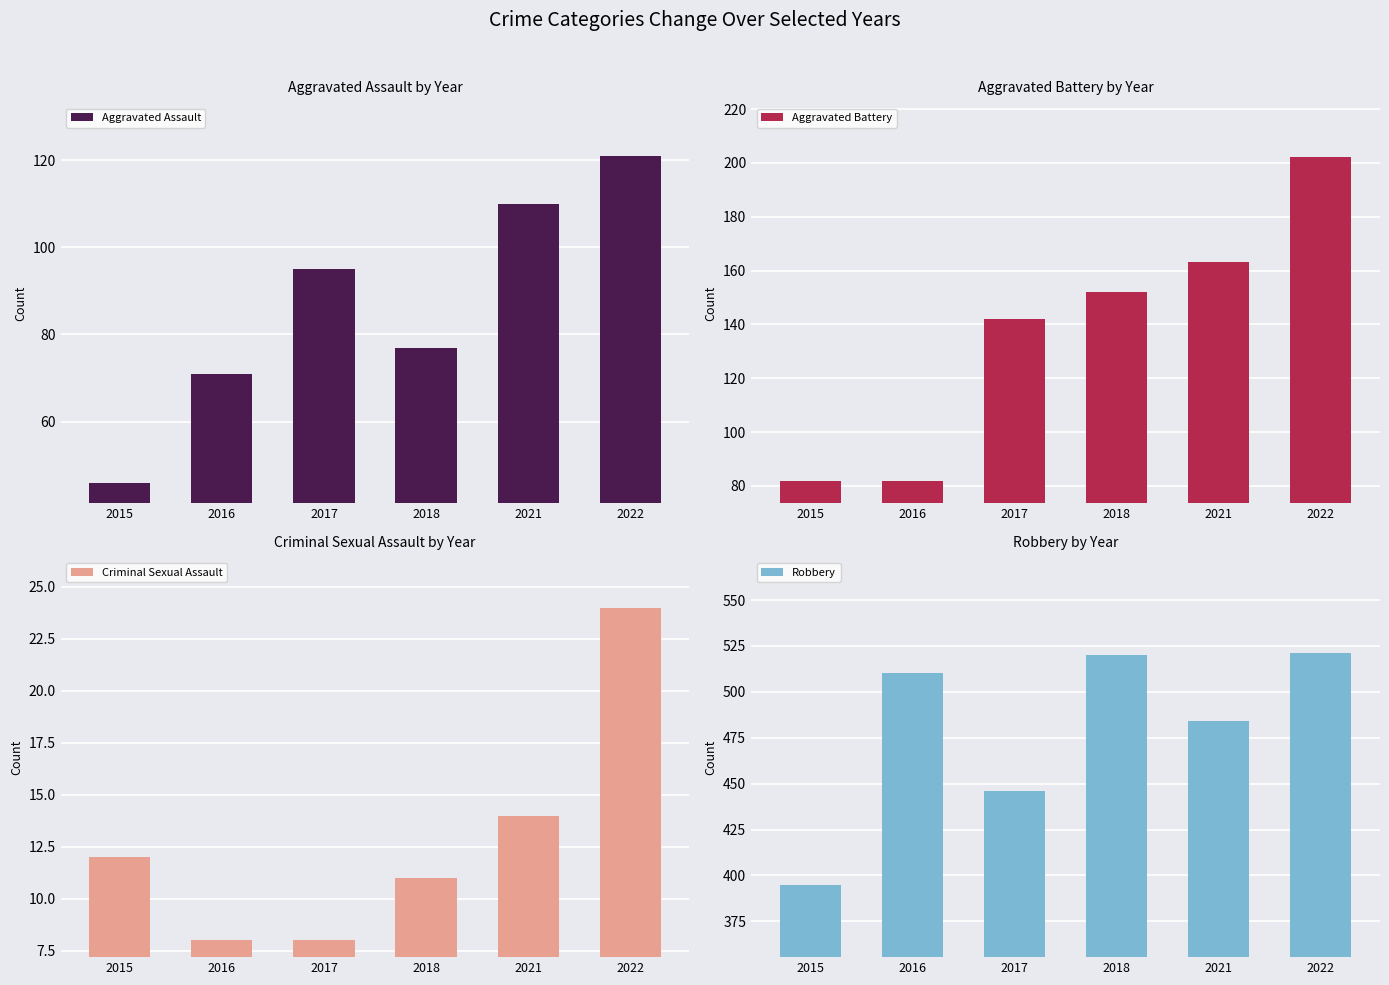

The Criminal Sexual Assault series shows 23 at 2021. True or false?

False